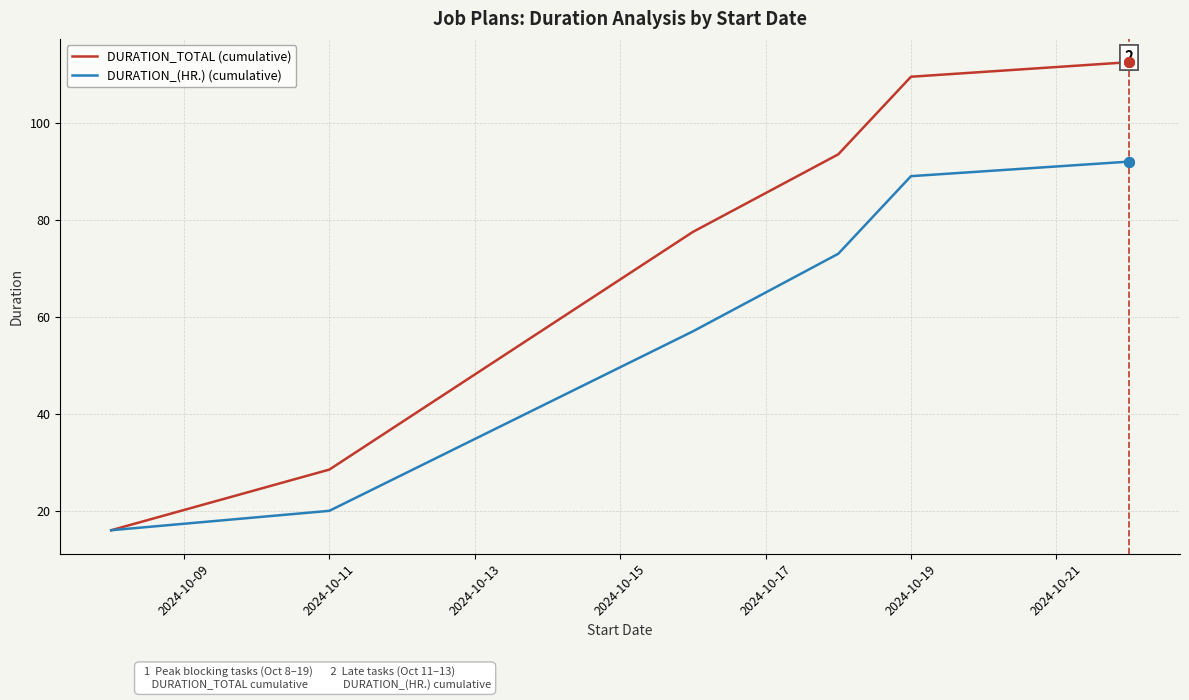

What is the lowest value of the DURATION_TOTAL (cumulative) series?

16.0